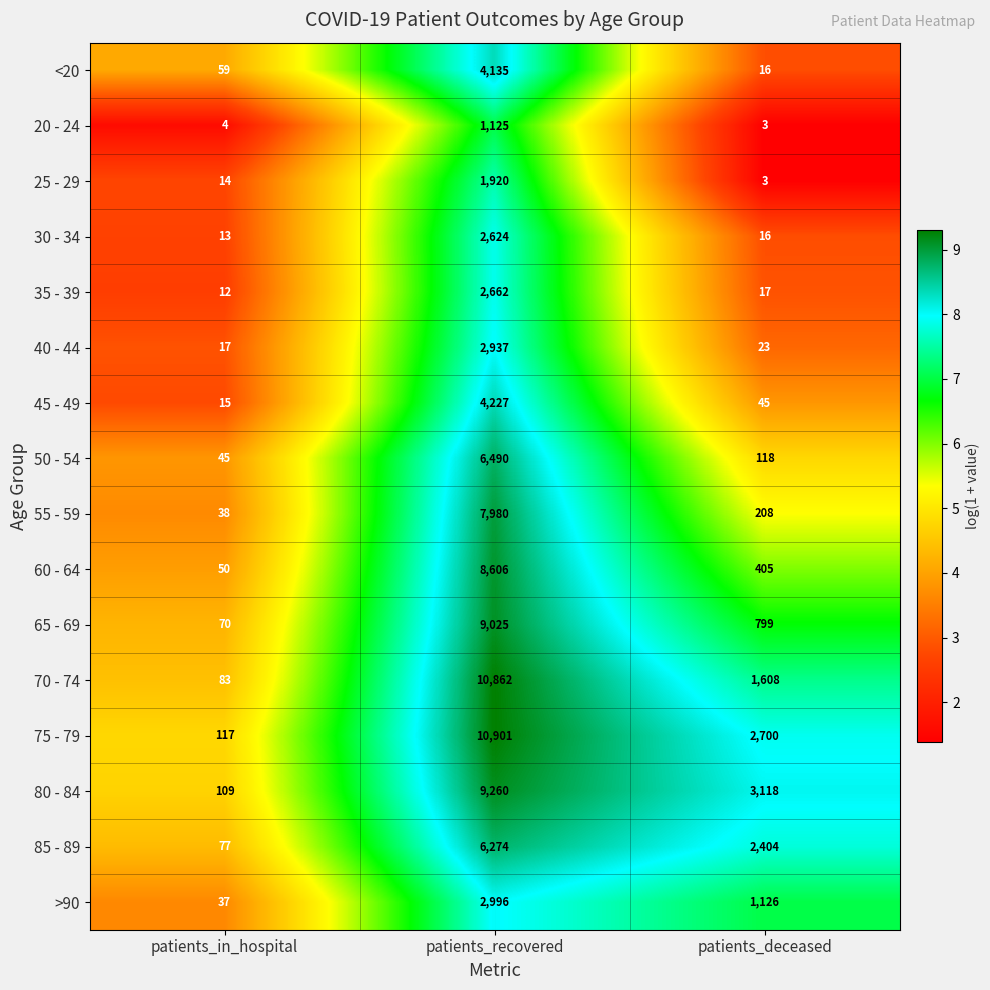

Between patients_in_hospital and patients_deceased, which series saw the biggest shift?

80 - 84